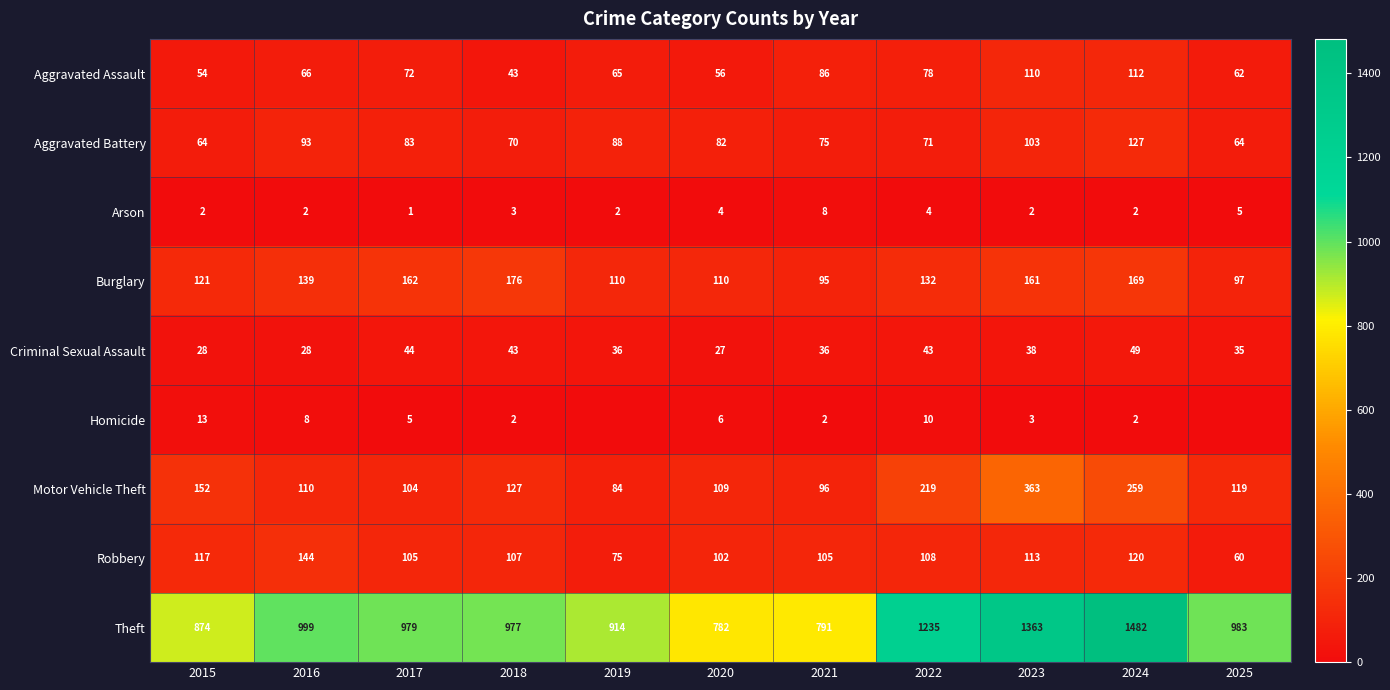

True or false: Burglary has a value of 226 at 2023.

False